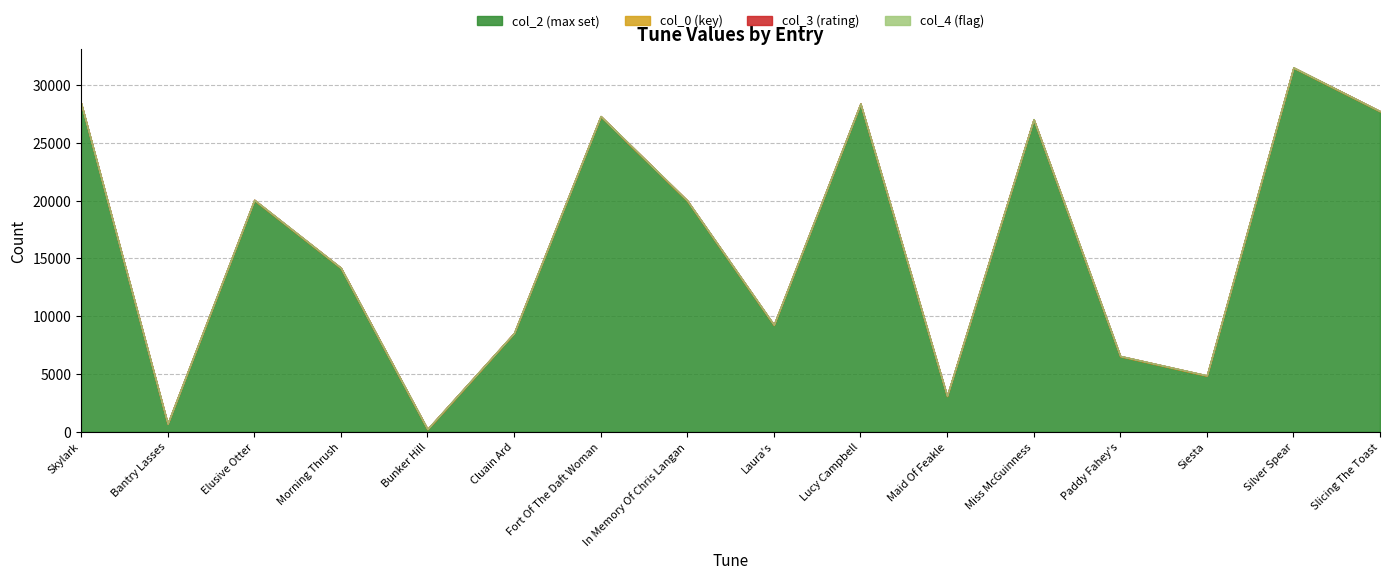

Is it true that col_2 (max set) equals 3083 at Maid Of Feakle?

True